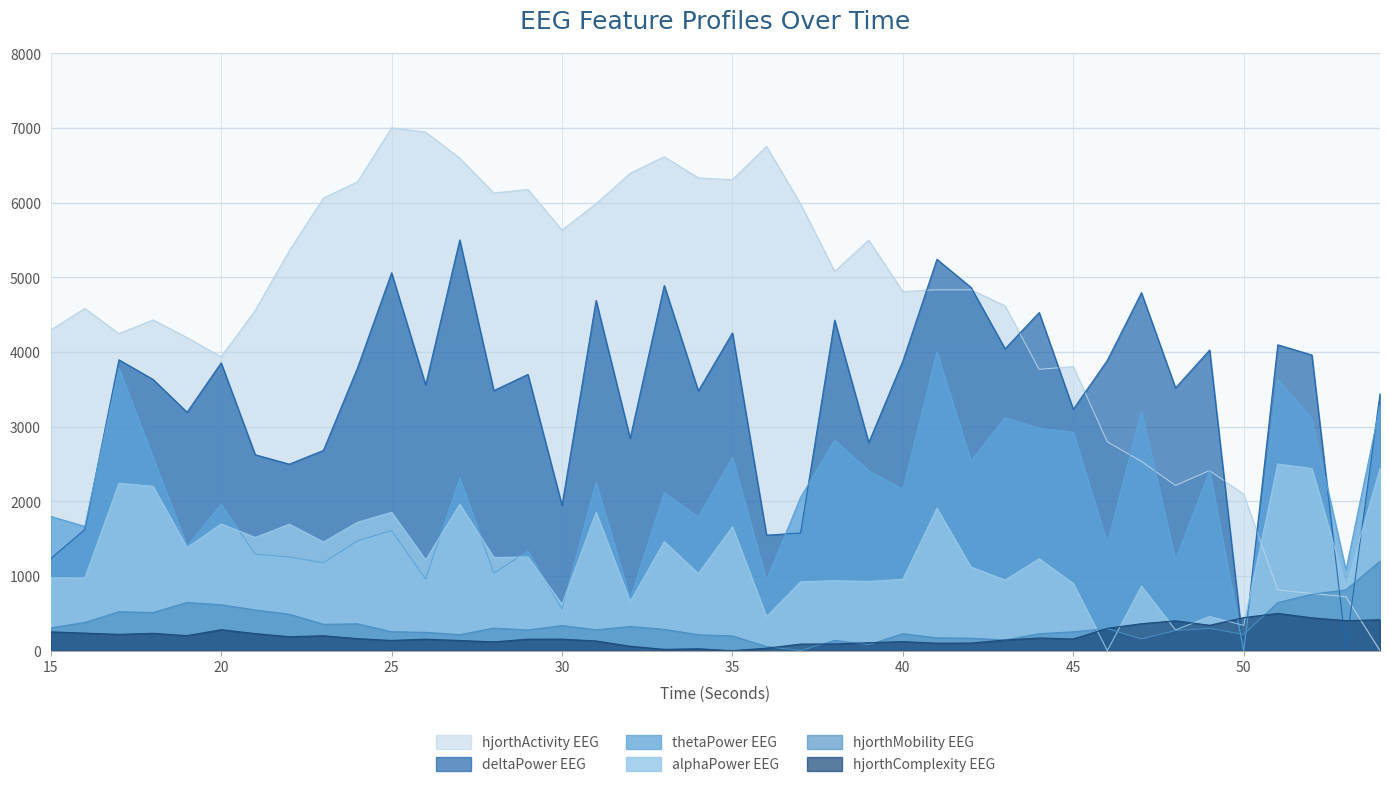

Where is the first local maximum for deltaPower_EEG?

17